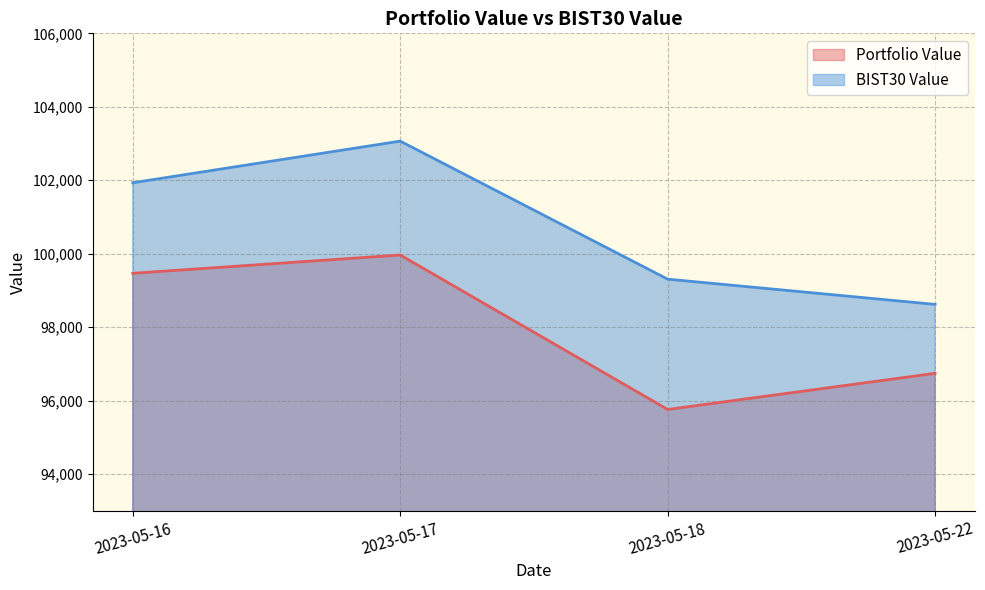

True or false: BIST30 Value and Portfolio Value cross at least once.

False